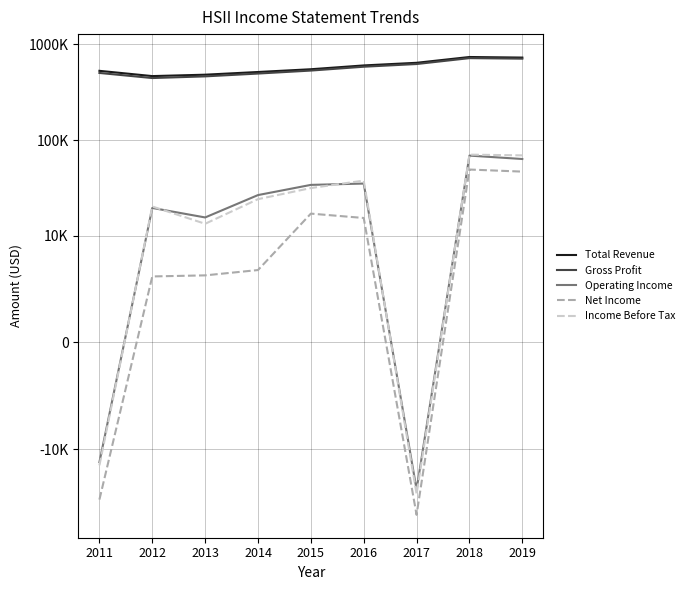

Which series has the widest spread of values?

Gross Profit